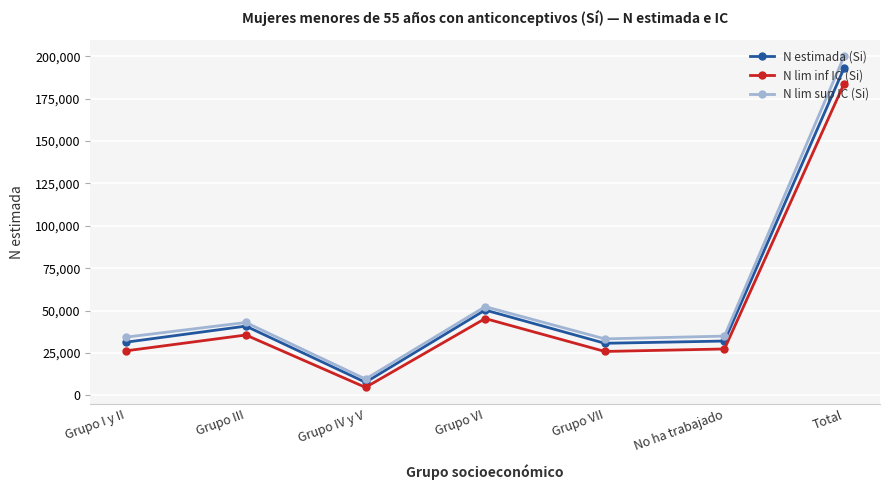

What is the label of the 6th point from the left?

No ha trabajado